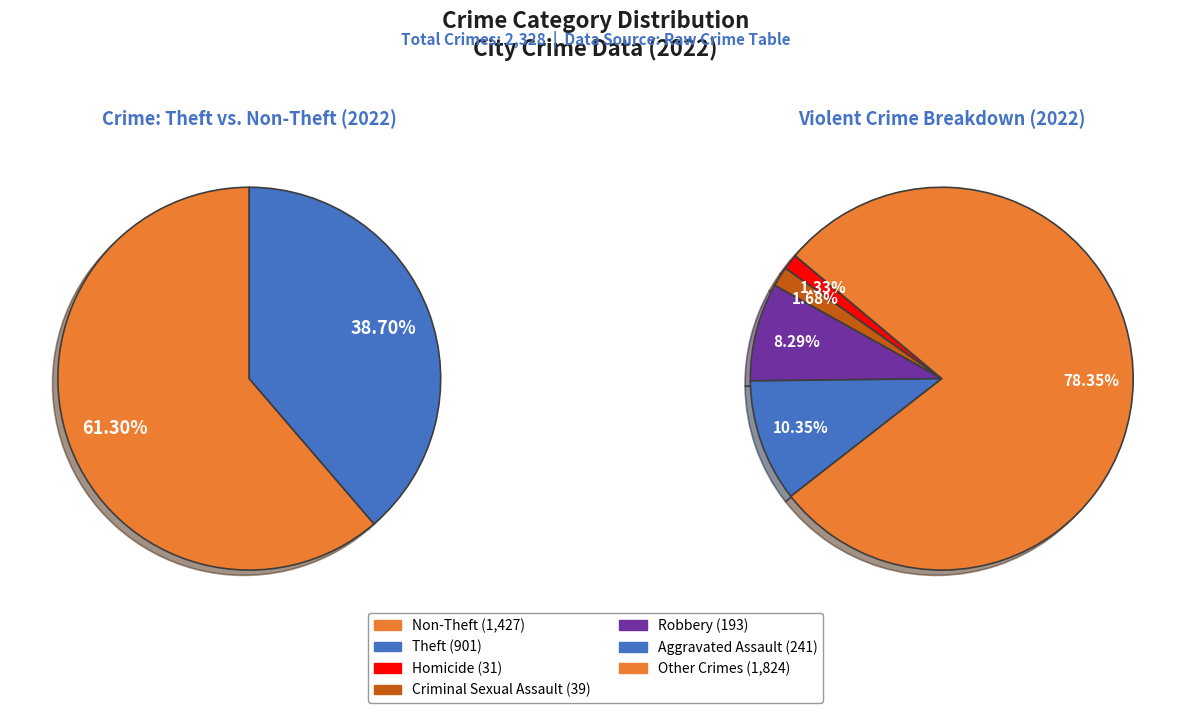

Is it true that Aggravated Assault is 10% of the pie?

True